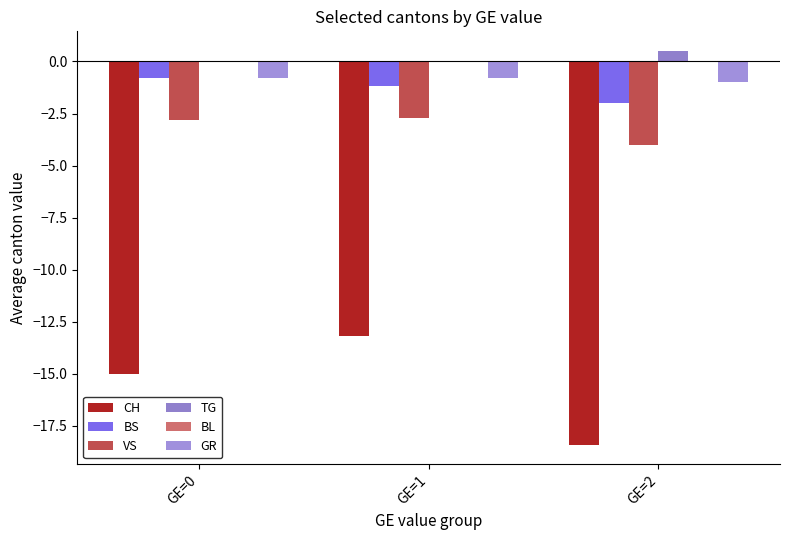

Are the bars horizontal?

No